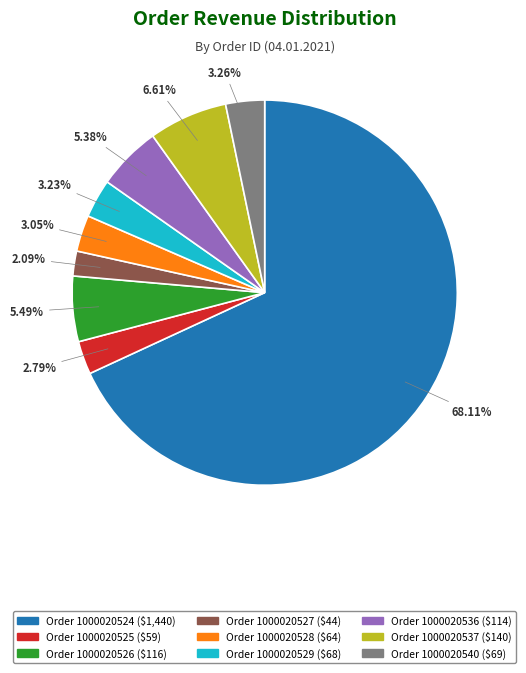

Does any single category account for the majority?

Yes